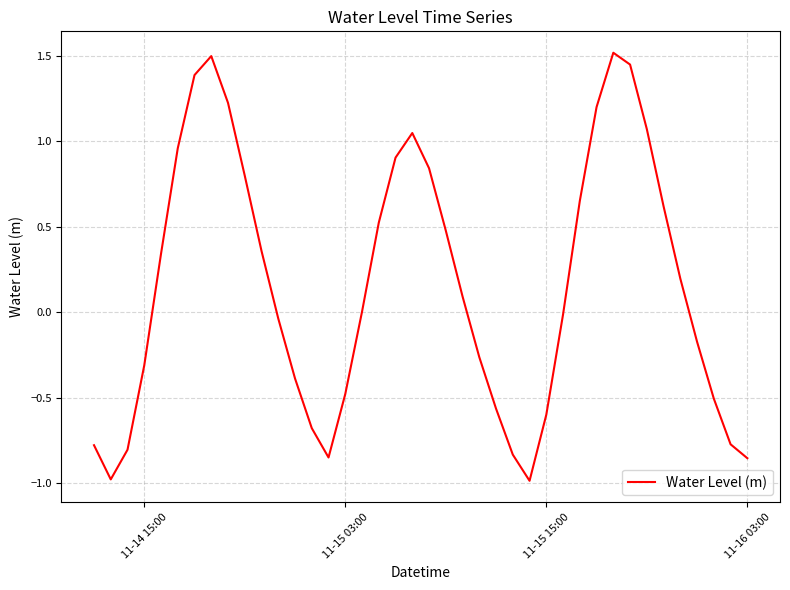

What is the maximum value shown in the chart?

1.5